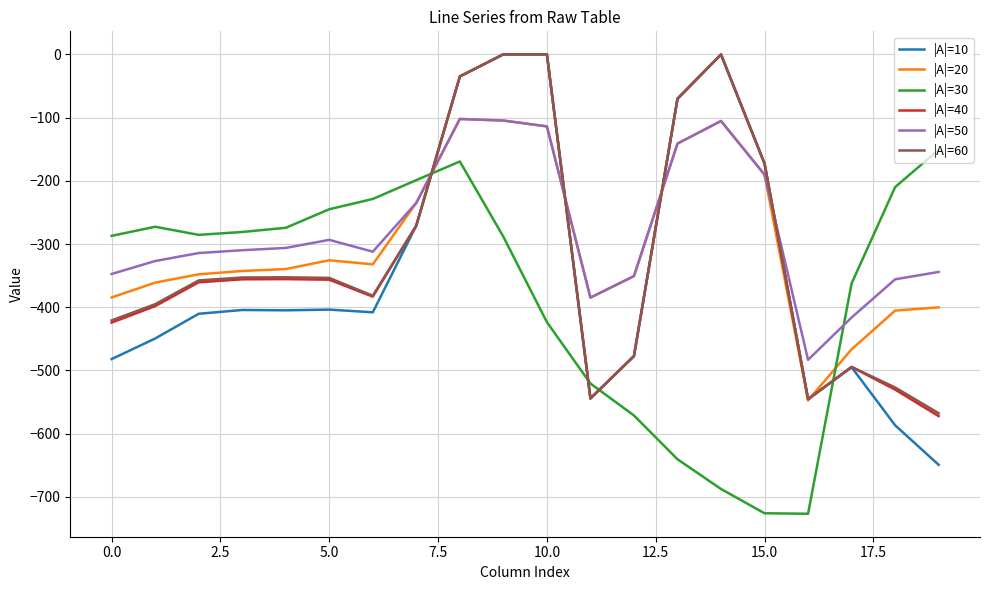

Which series ends up on top after the final intersection of |A|=40 and |A|=30?

|A|=30